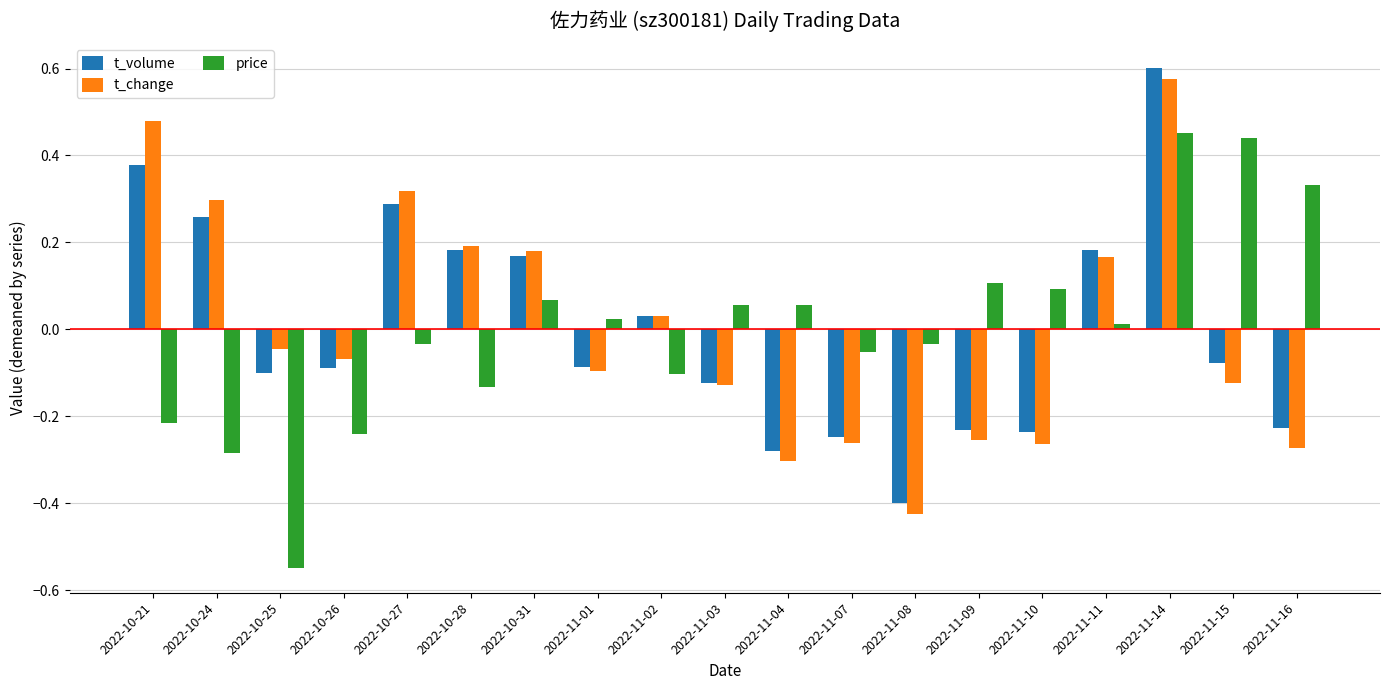

What is the label of the 11th bar from the right?

2022-11-02